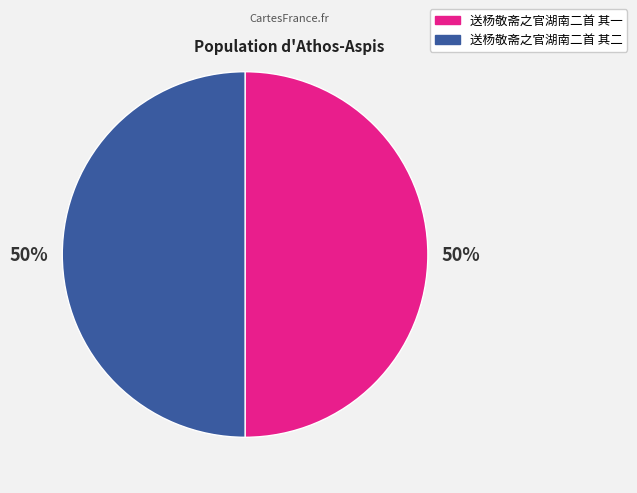

To the nearest percent, what is the average slice percentage?

50%